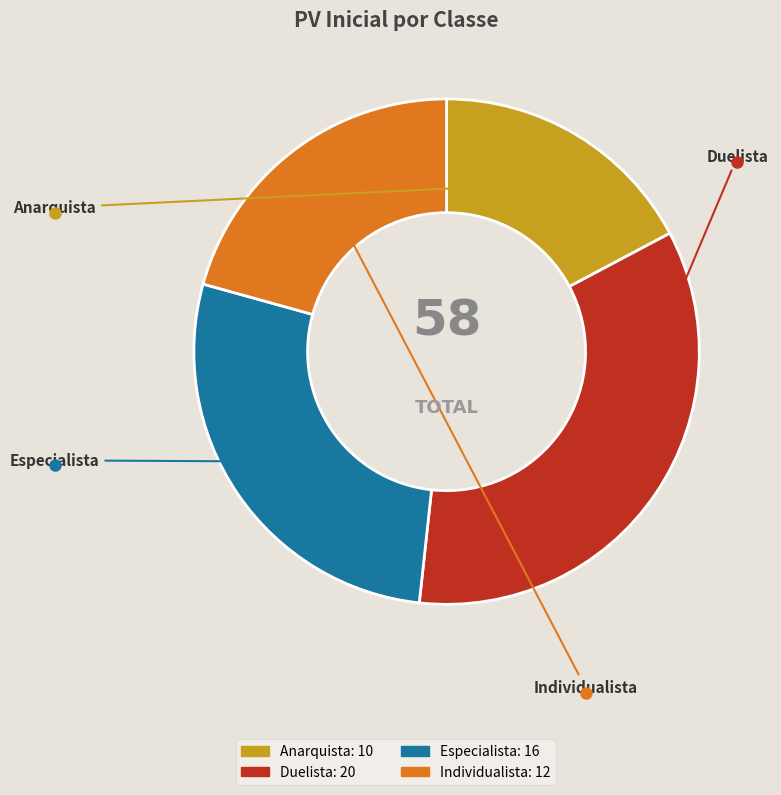

Rank the categories by value from lowest to highest.

Anarquista, Individualista, Especialista, Duelista